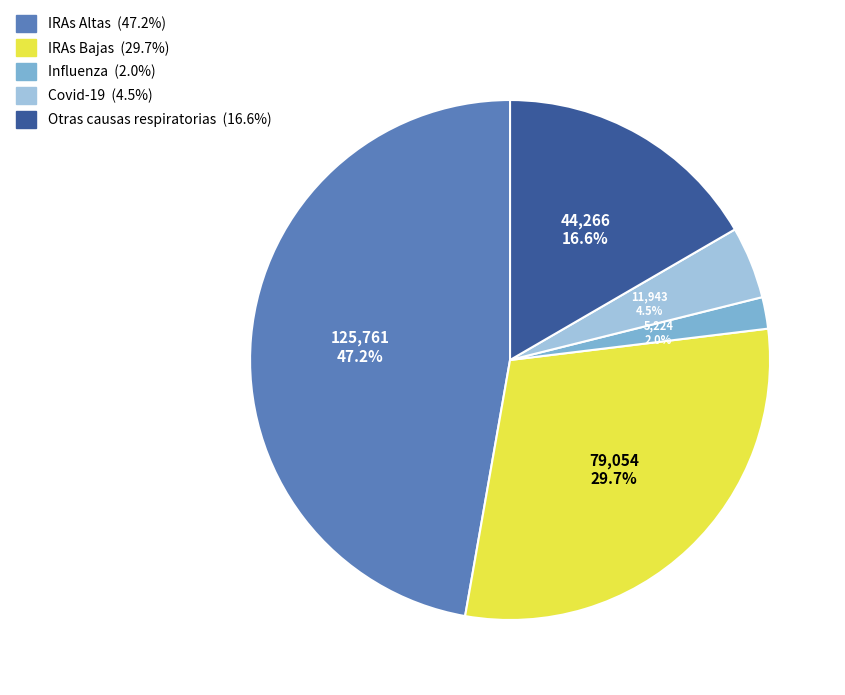

Approximately how many times larger is the value at Otras causas respiratorias compared to Covid-19?

3.7